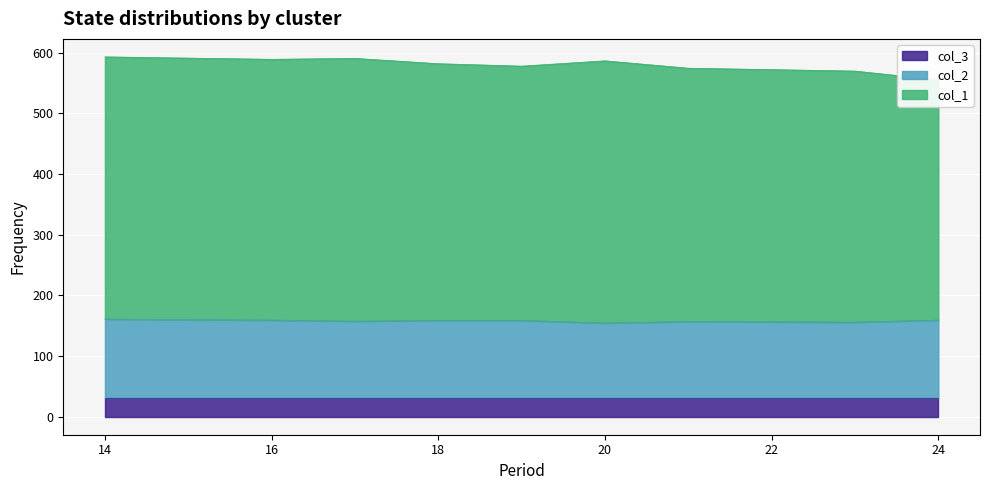

Which series has the largest range (max minus min)?

col_1